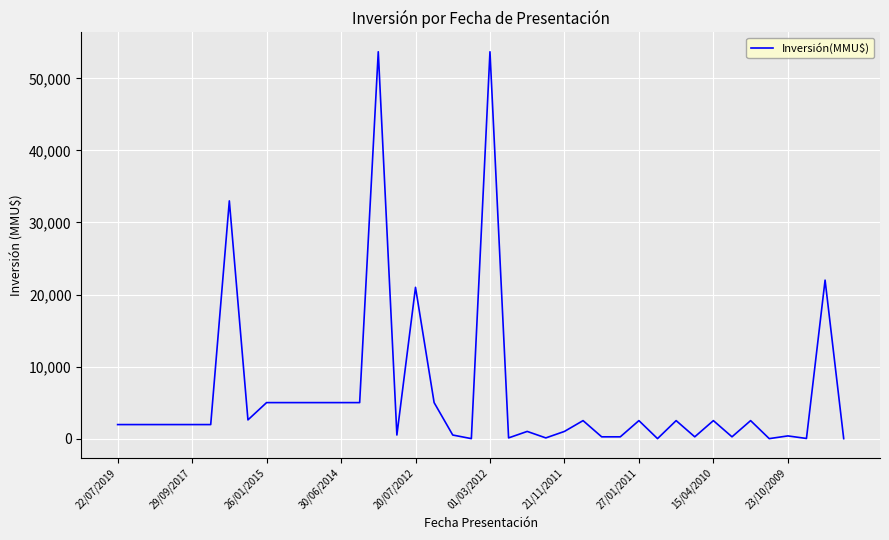

What is the maximum value shown in the chart?

53700